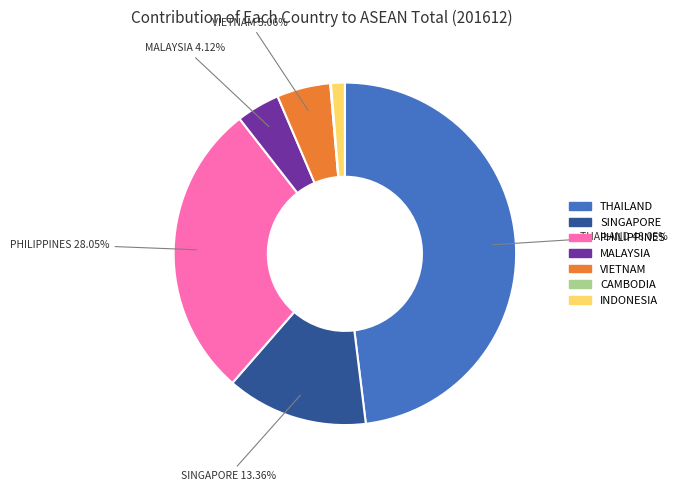

To the nearest percent, what is the average slice percentage?

14%